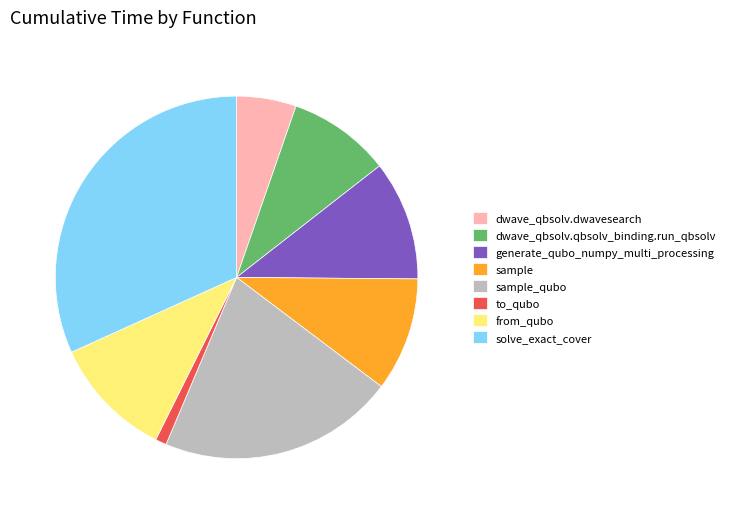

Combined, do dwave_qbsolv.qbsolv_binding.run_qbsolv and to_qubo account for over 50%?

No